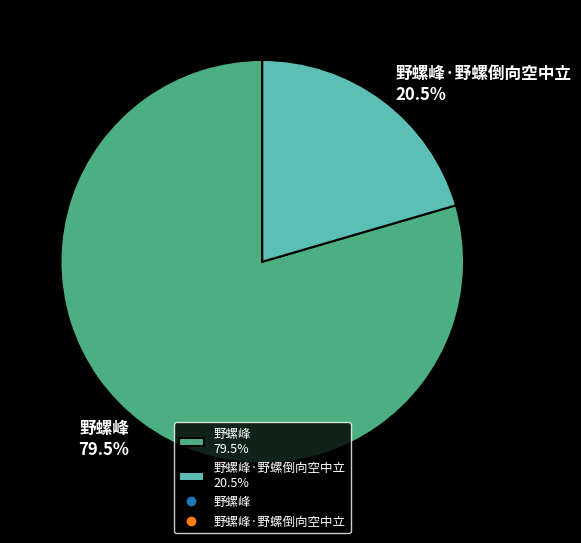

Combined, what portion of the pie is 野螺峰 79.5% and 野螺峰·野螺倒向空中立 20.5%?

100.0%